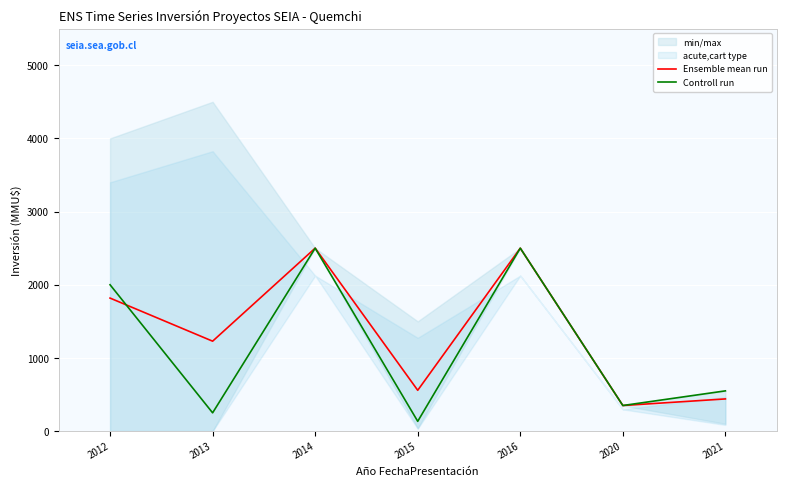

How many lines are shown in the chart?

2